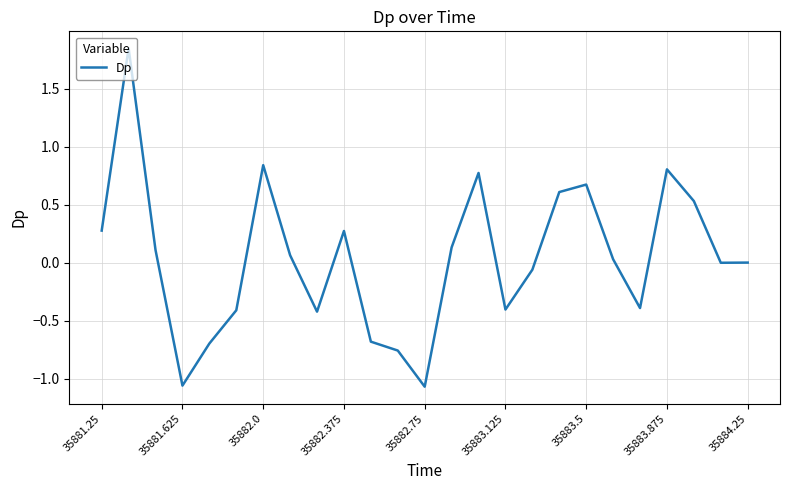

What is the difference between the maximum and minimum values?

2.9